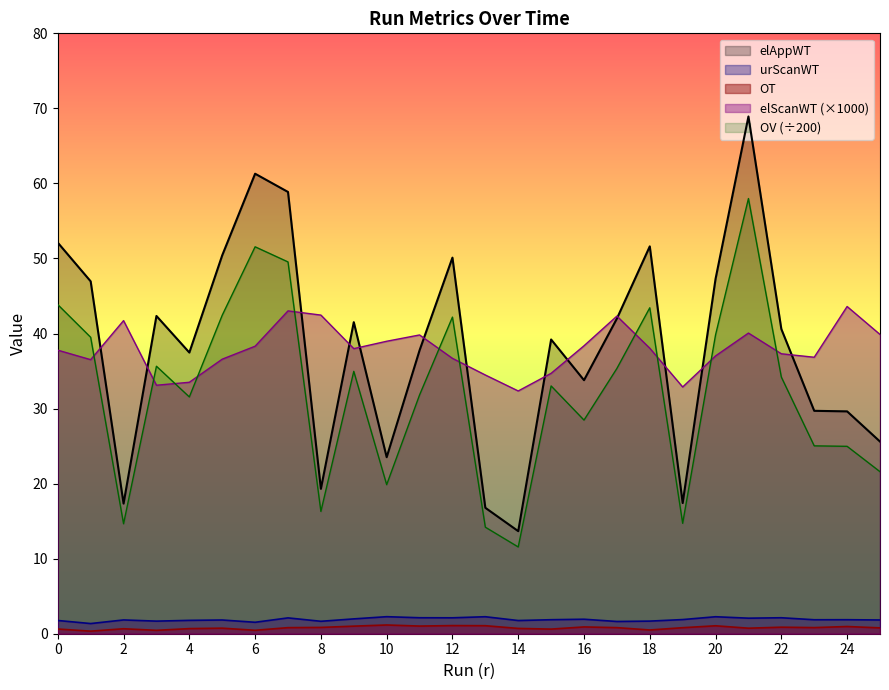

What is the difference between the maximum and second lowest values in the elScanWT series?

10.7